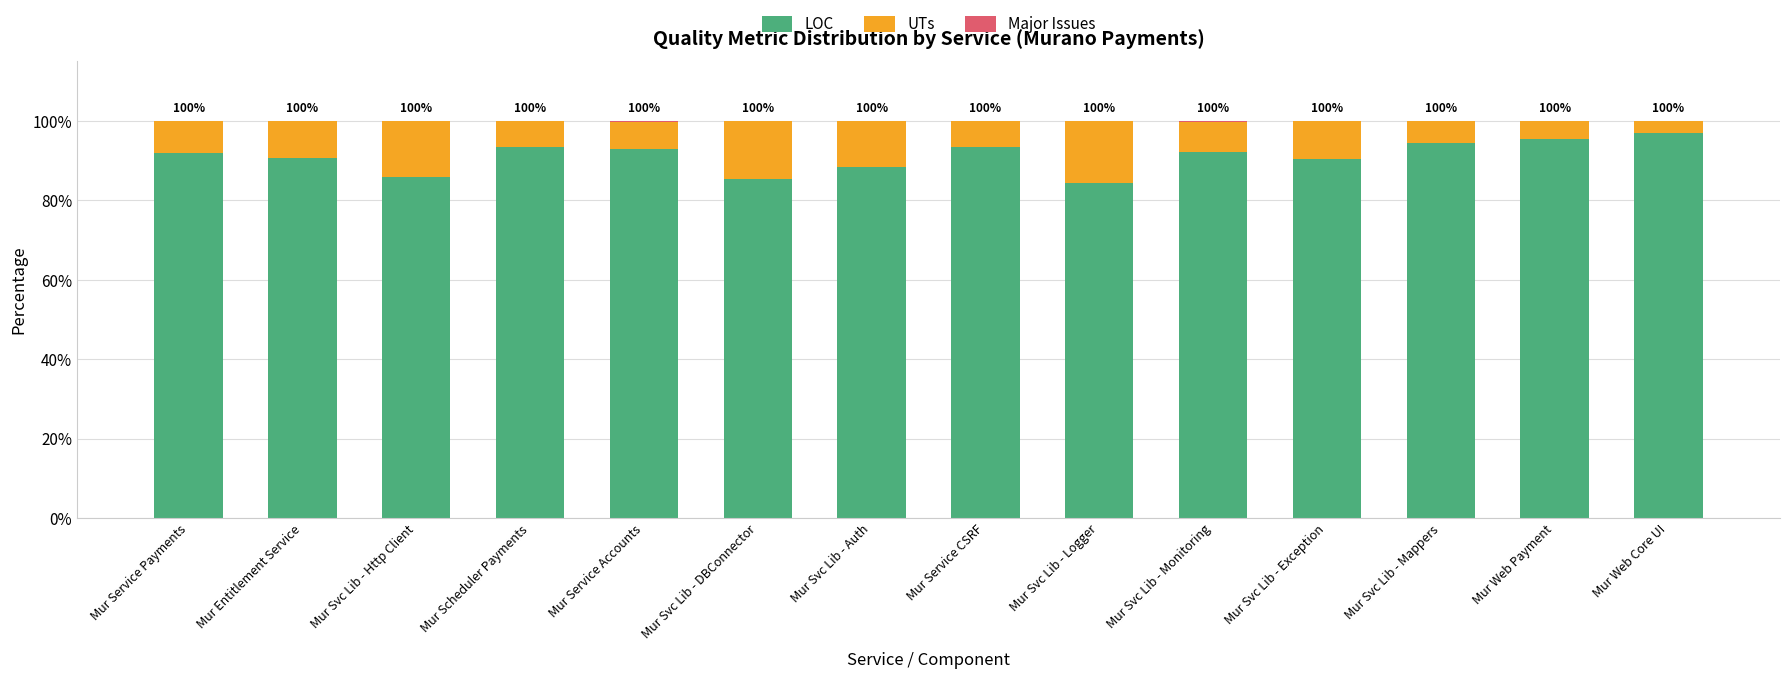

How many series are shown in this chart?

3